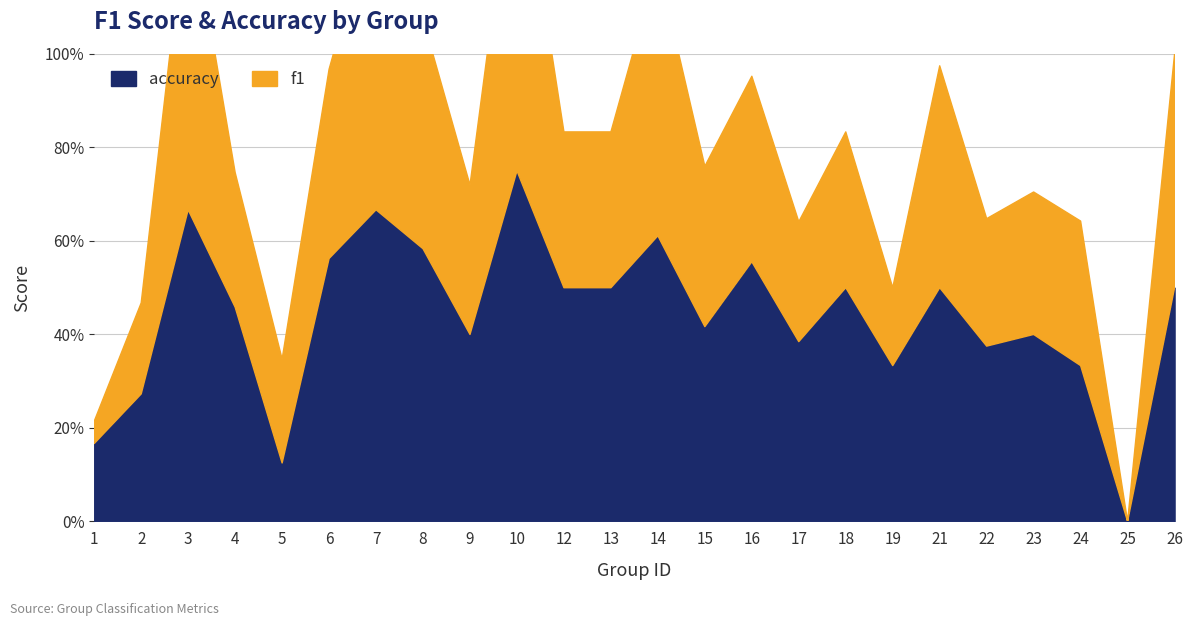

Between 2 and 22, which series saw the biggest shift?

accuracy